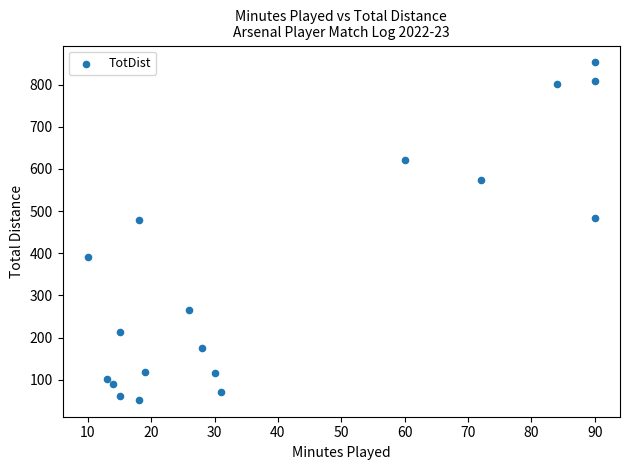

What is the range of X values (max minus min)?

80